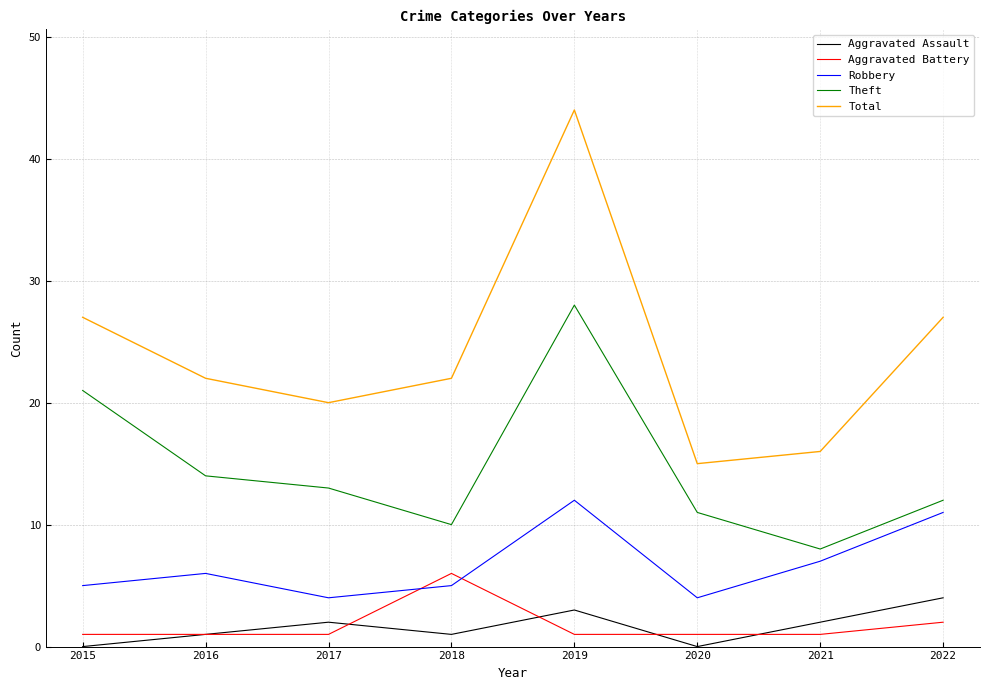

What are all the series names shown in the legend?

Aggravated Assault, Aggravated Battery, Robbery, Theft, Total